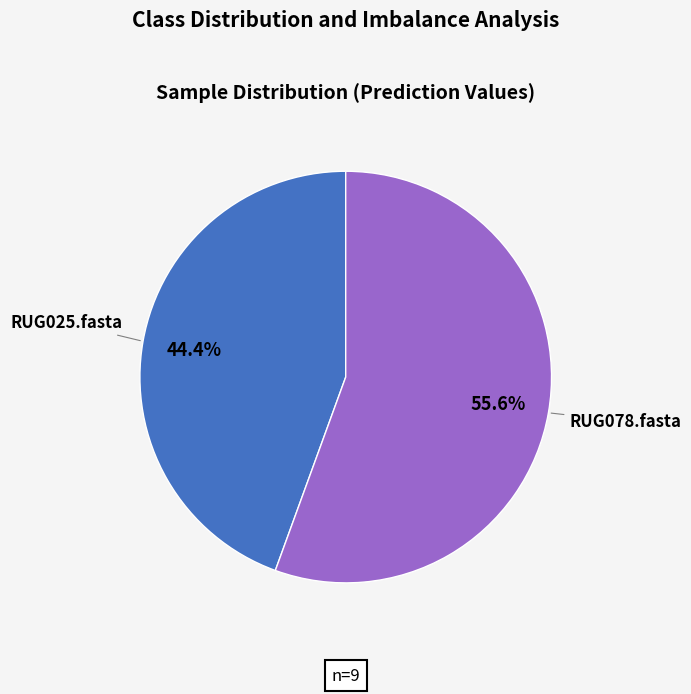

Is there any slice that represents more than half of the pie?

Yes